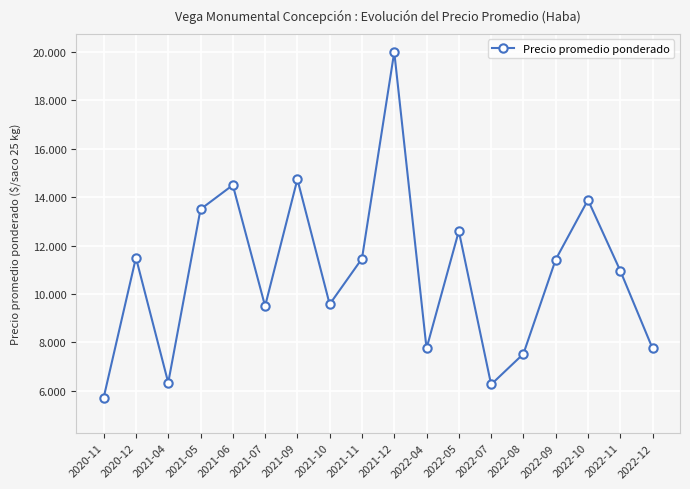

The chart shows a value of 7750.0 at 2022-12. True or false?

True